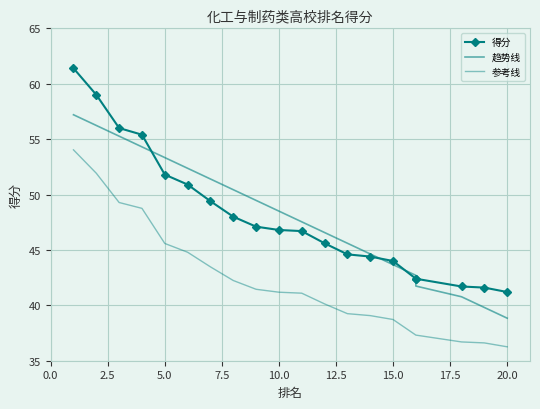

True or false: 参考线 and 得分 intersect in this chart.

False